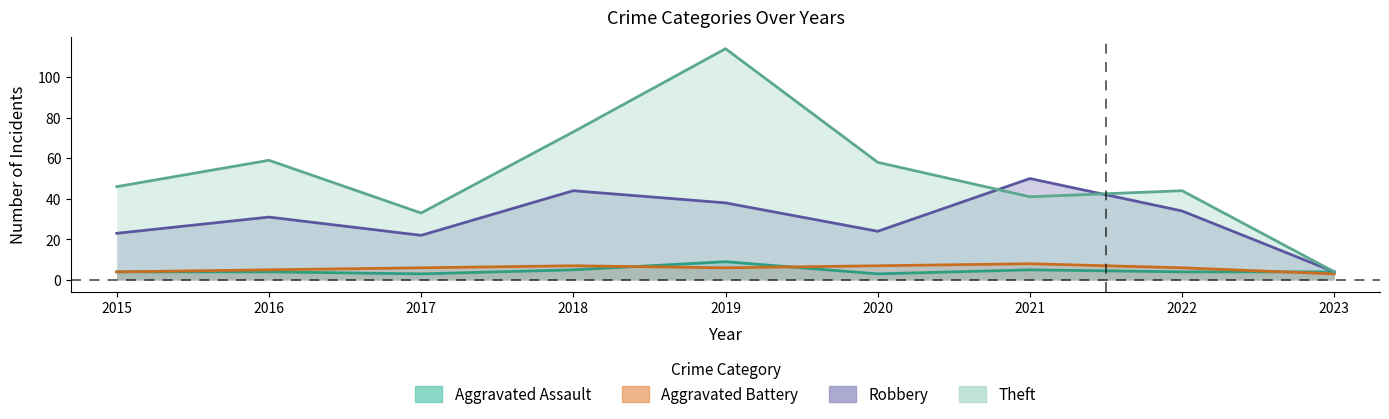

Which label corresponds to the largest value in the chart?

2019